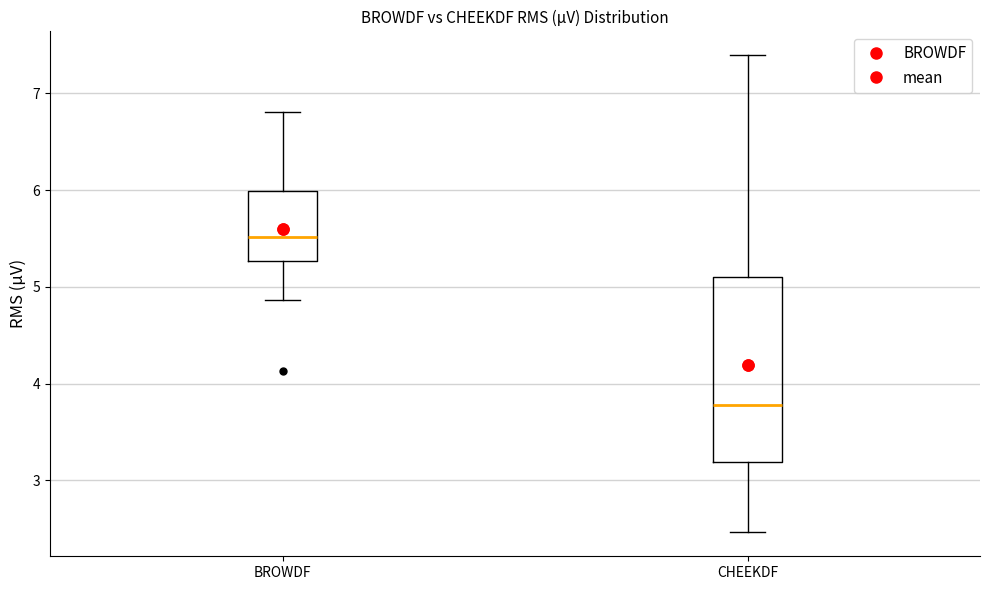

Which box has the highest median line?

BROWDF